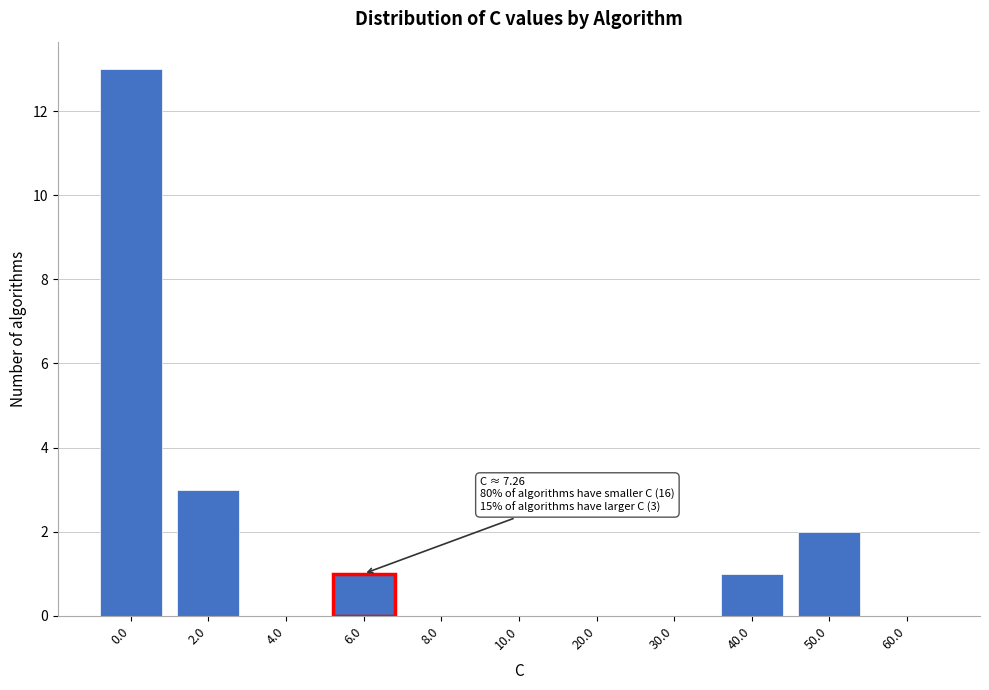

Reading left to right, extract all data points from this chart.

0.0=13	2.0=3	4.0=0	6.0=1	8.0=0	10.0=0	20.0=0	30.0=0	40.0=1	50.0=2	60.0=0